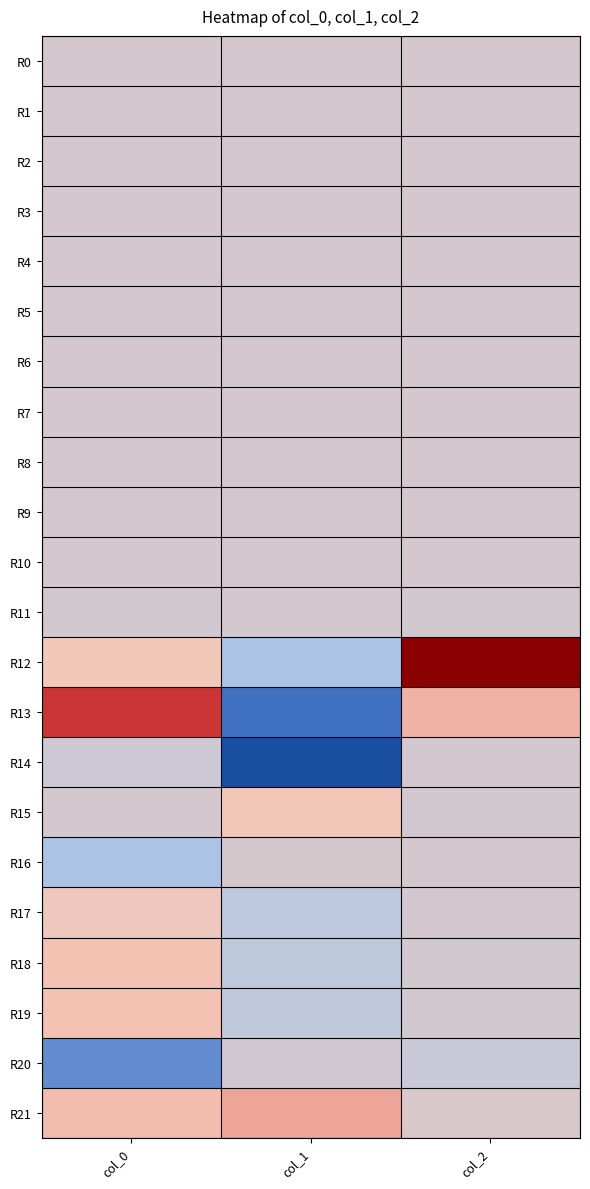

What is the total value across all series at col_0?

14653.2